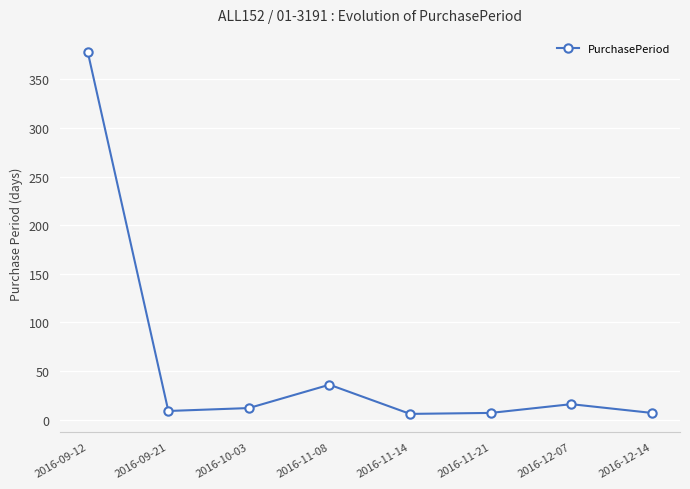

At which category does the chart reach its peak across all series?

2016-09-12